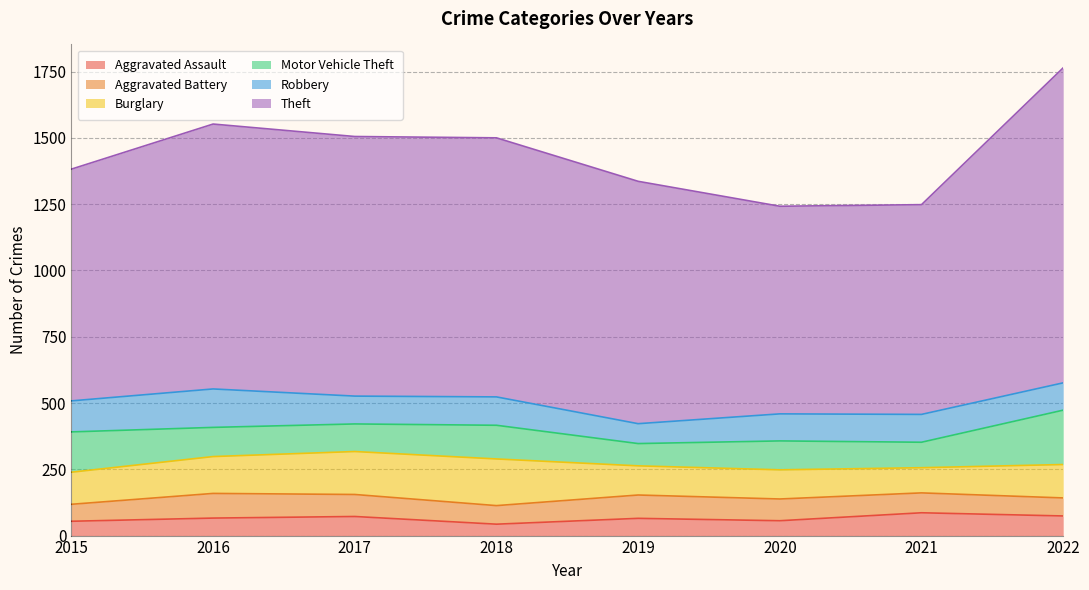

At which label does Robbery first exceed 105?

2015